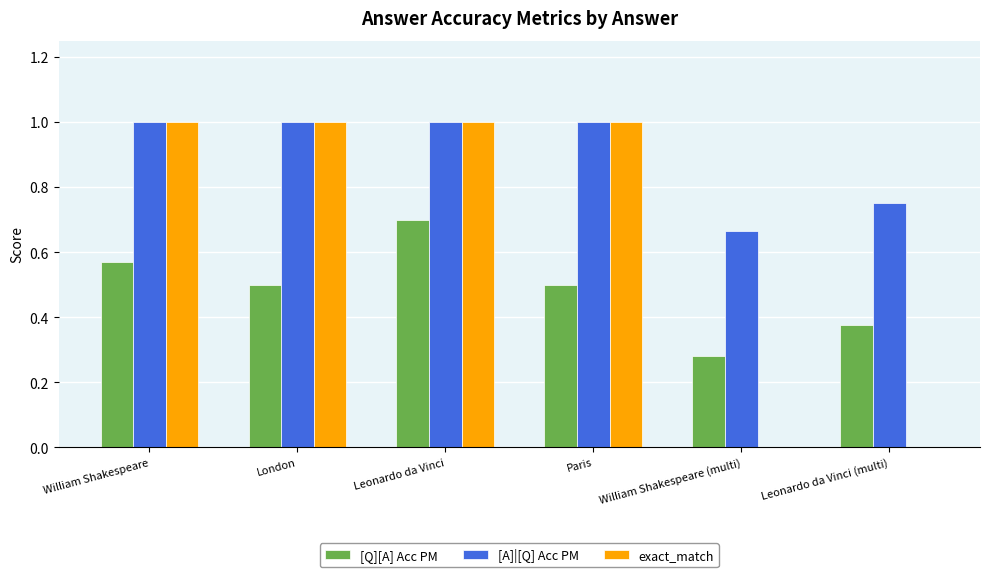

What is the sum of the [Q][A] Acc PM values at London and Paris?

1.0